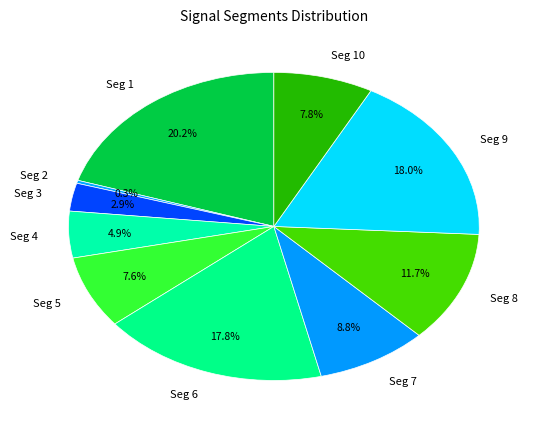

Does any single category account for the majority?

No